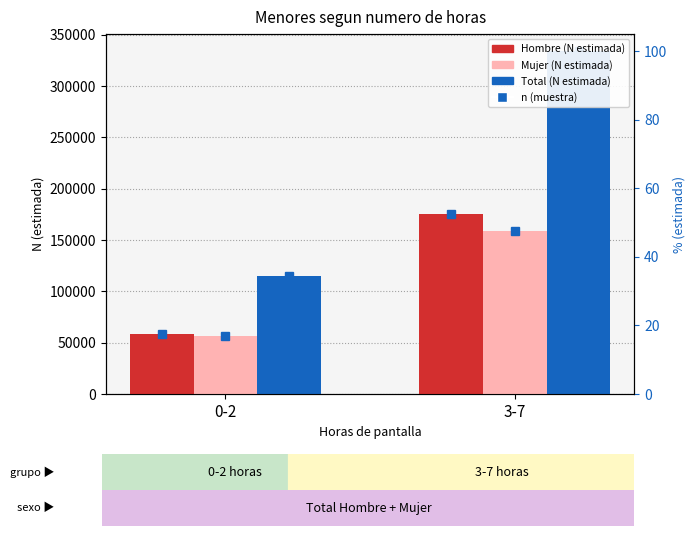

Reading left to right, transcribe all the data shown in this chart.

Hombre: 0-2=58503	3-7=175299
Mujer: 0-2=56931	3-7=158765
Total: 0-2=115434	3-7=334063